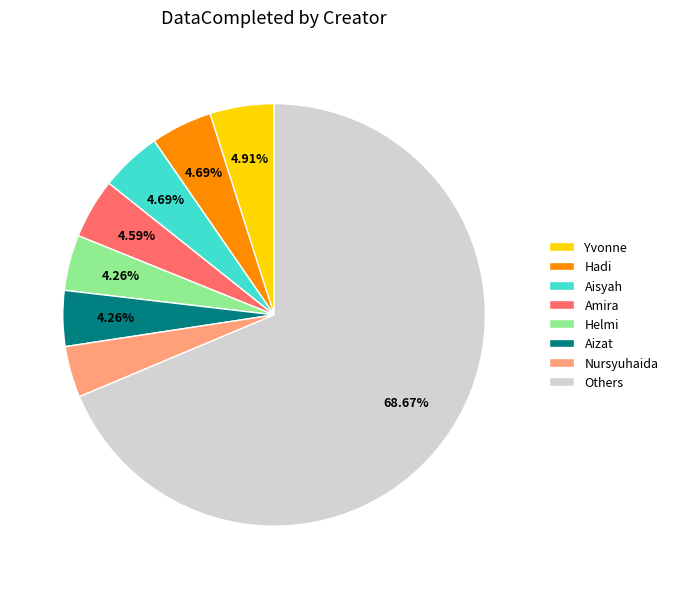

Count the number of slices in the pie.

8